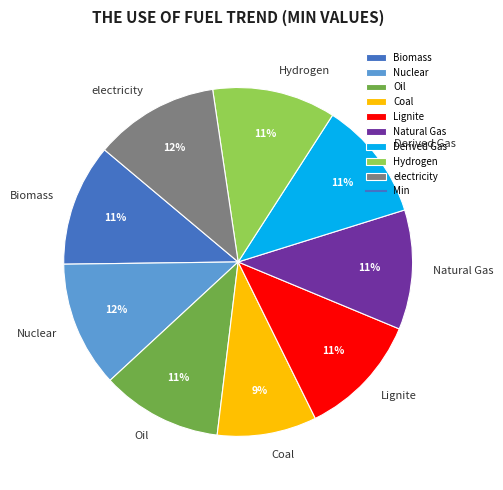

Which category has the smallest portion of the pie?

Coal